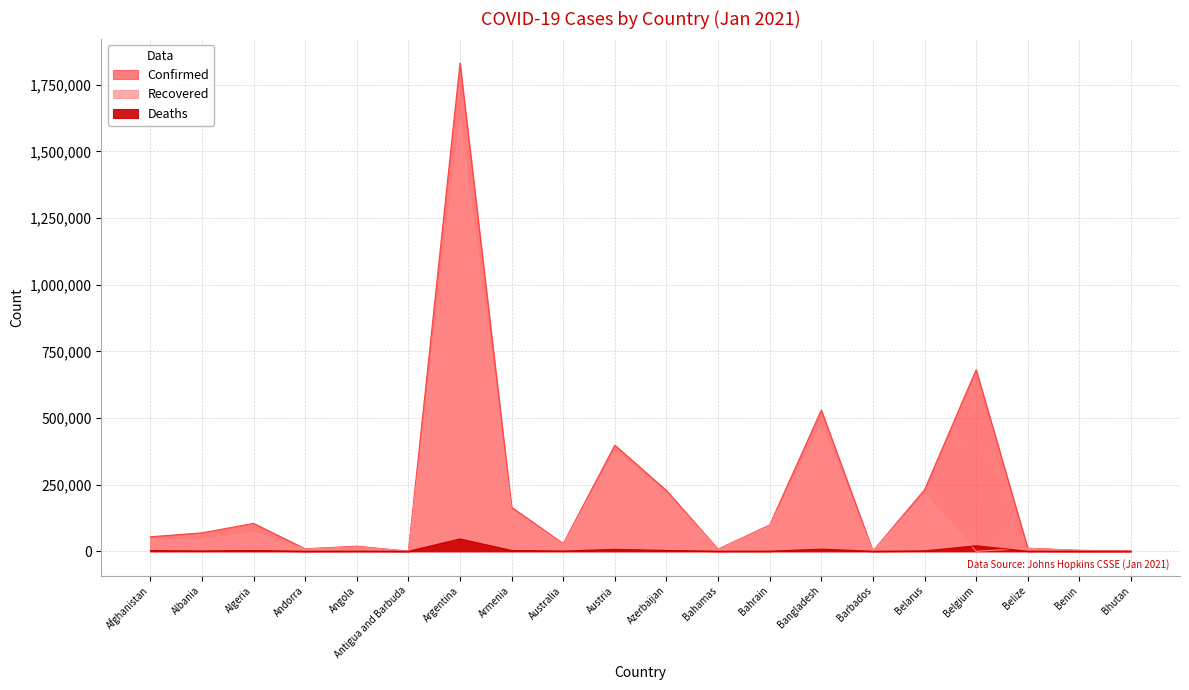

At how many categories does at least one series exceed 268412?

4